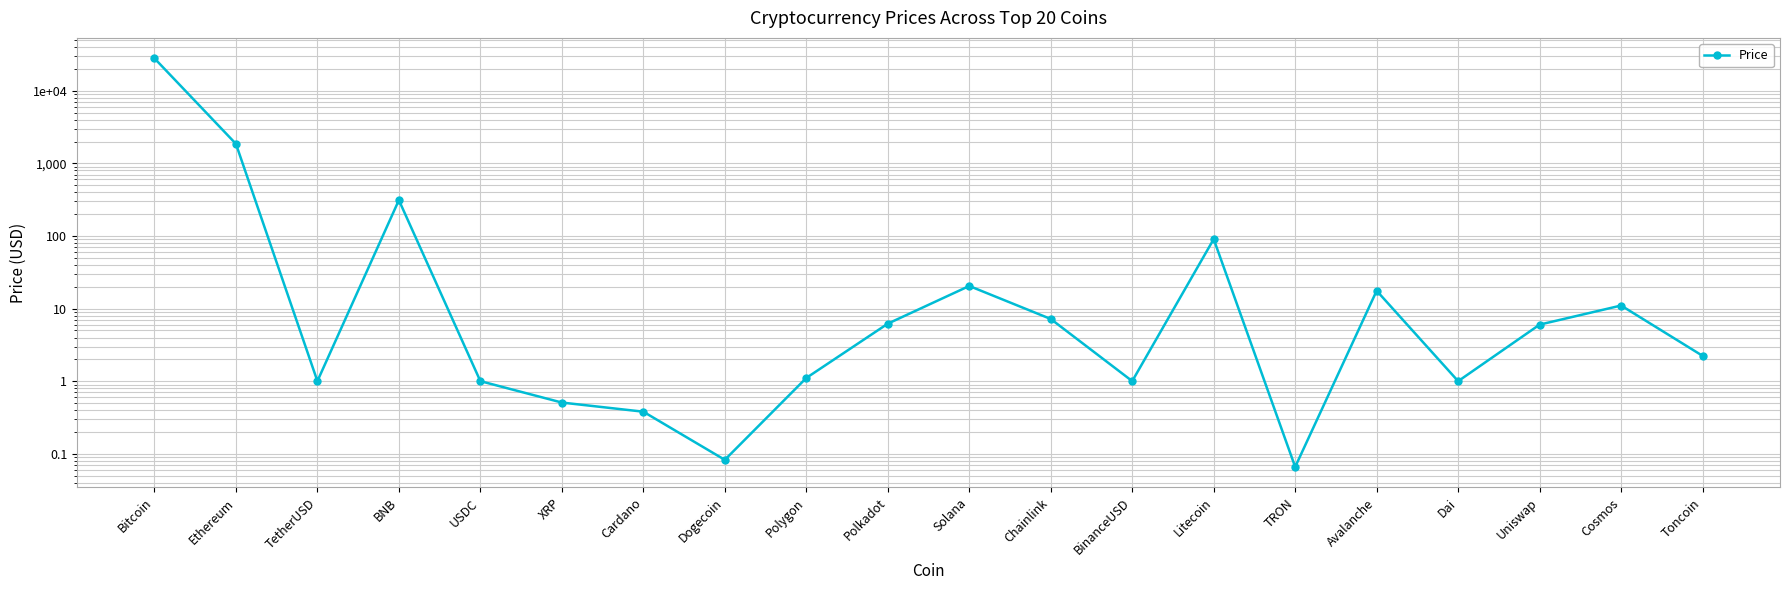

How many series are shown in this chart?

1